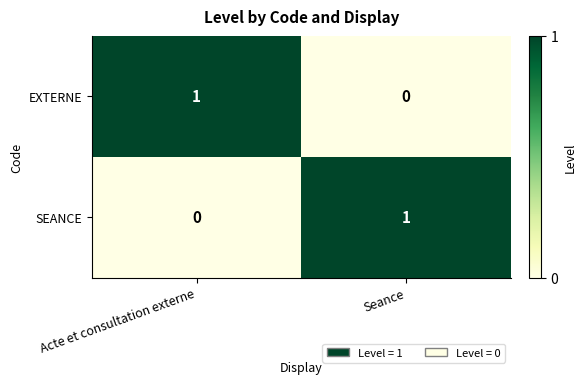

Is it true that EXTERNE equals 1 at Acte et consultation externe?

True